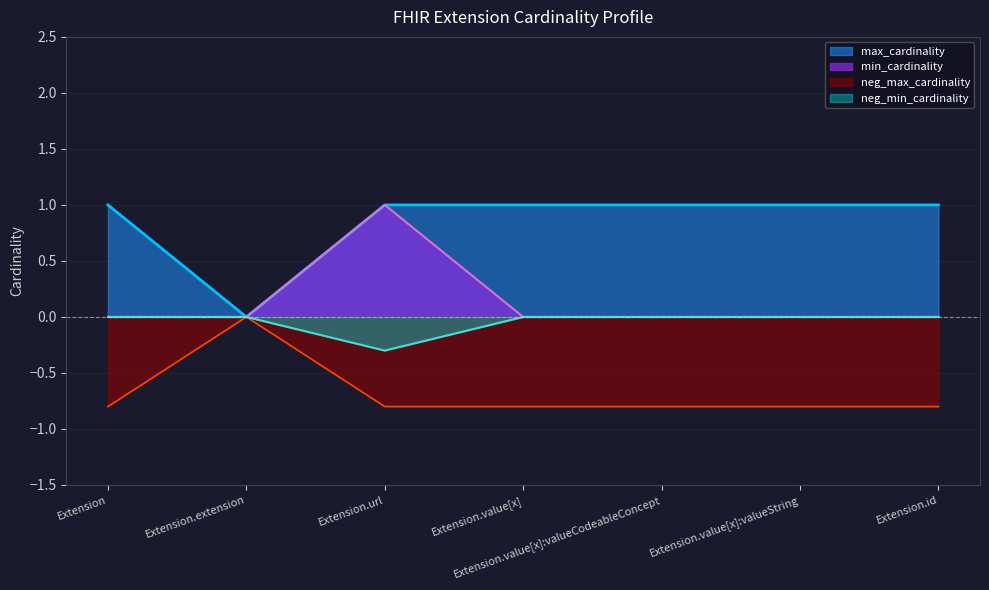

Does the chart have visible grid lines?

Yes